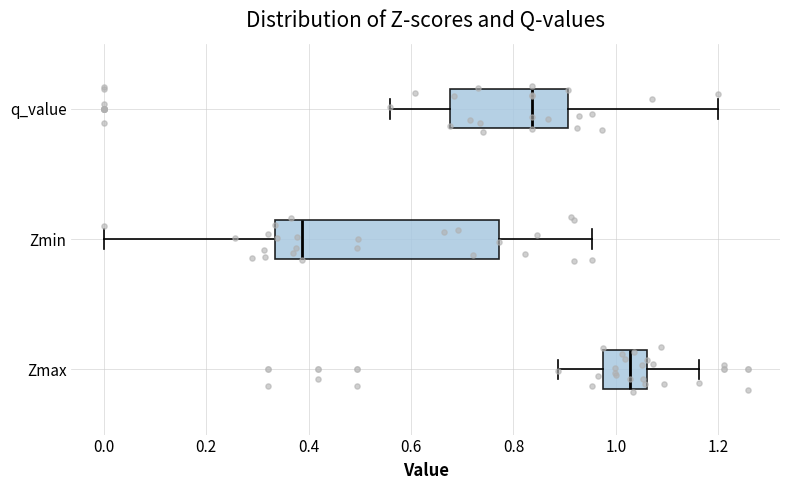

Reading bottom to top, transcribe this box plot: for each box, give where its median line is, the range the box spans, and where its two whiskers end, as read against the x-axis. The values are not printed on the chart, so give them approximately, as read against the axis.

Zmax: median 1.02, box 0.98 to 1.06, whiskers 0.88 to 1.16
Zmin: median 0.38, box 0.34 to 0.78, whiskers 0.00 to 0.96
q_value: median 0.84, box 0.68 to 0.90, whiskers 0.56 to 1.20